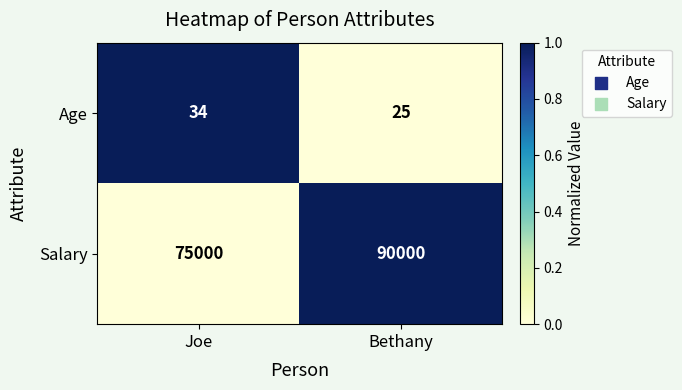

Between Joe and Bethany, which series saw the biggest shift?

Salary